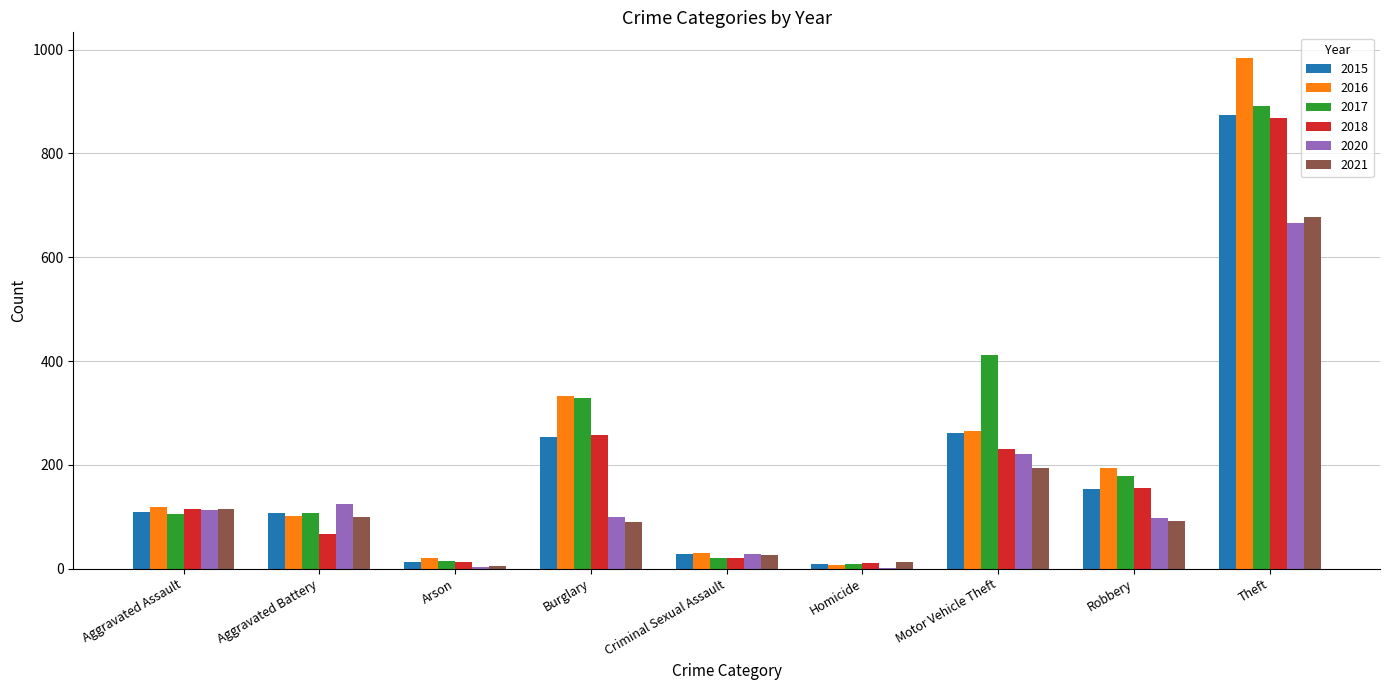

True or false: 2018 has a value of 21 at Criminal Sexual Assault.

True